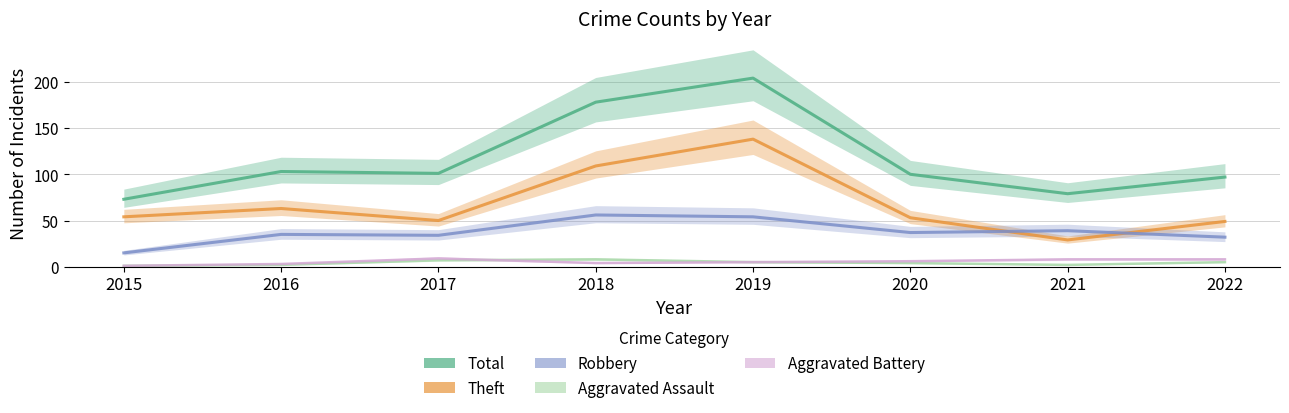

List the labels in order of Aggravated Assault value, smallest first.

2015, 2016, 2021, 2020, 2019, 2022, 2017, 2018